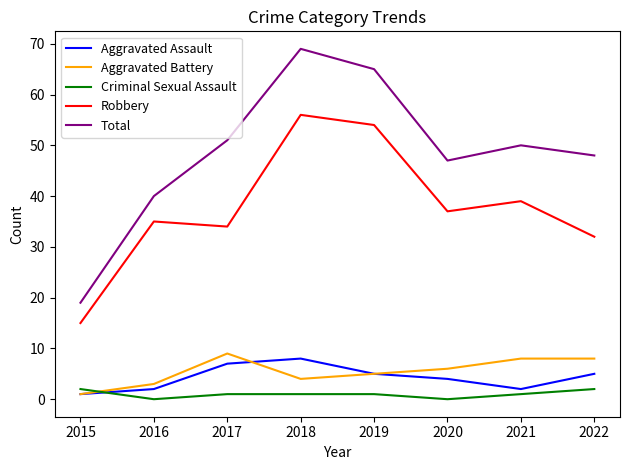

Rank the series by their maximum value, from lowest to highest.

Criminal Sexual Assault, Aggravated Assault, Aggravated Battery, Robbery, Total